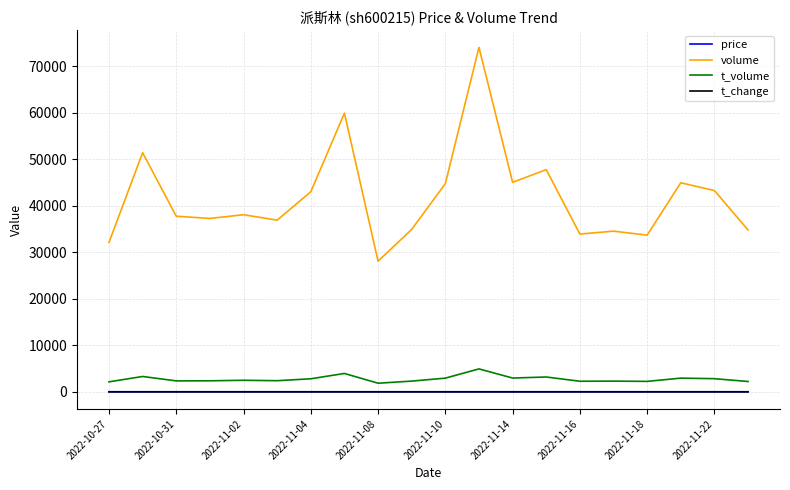

What is the greatest value displayed?

74052.0